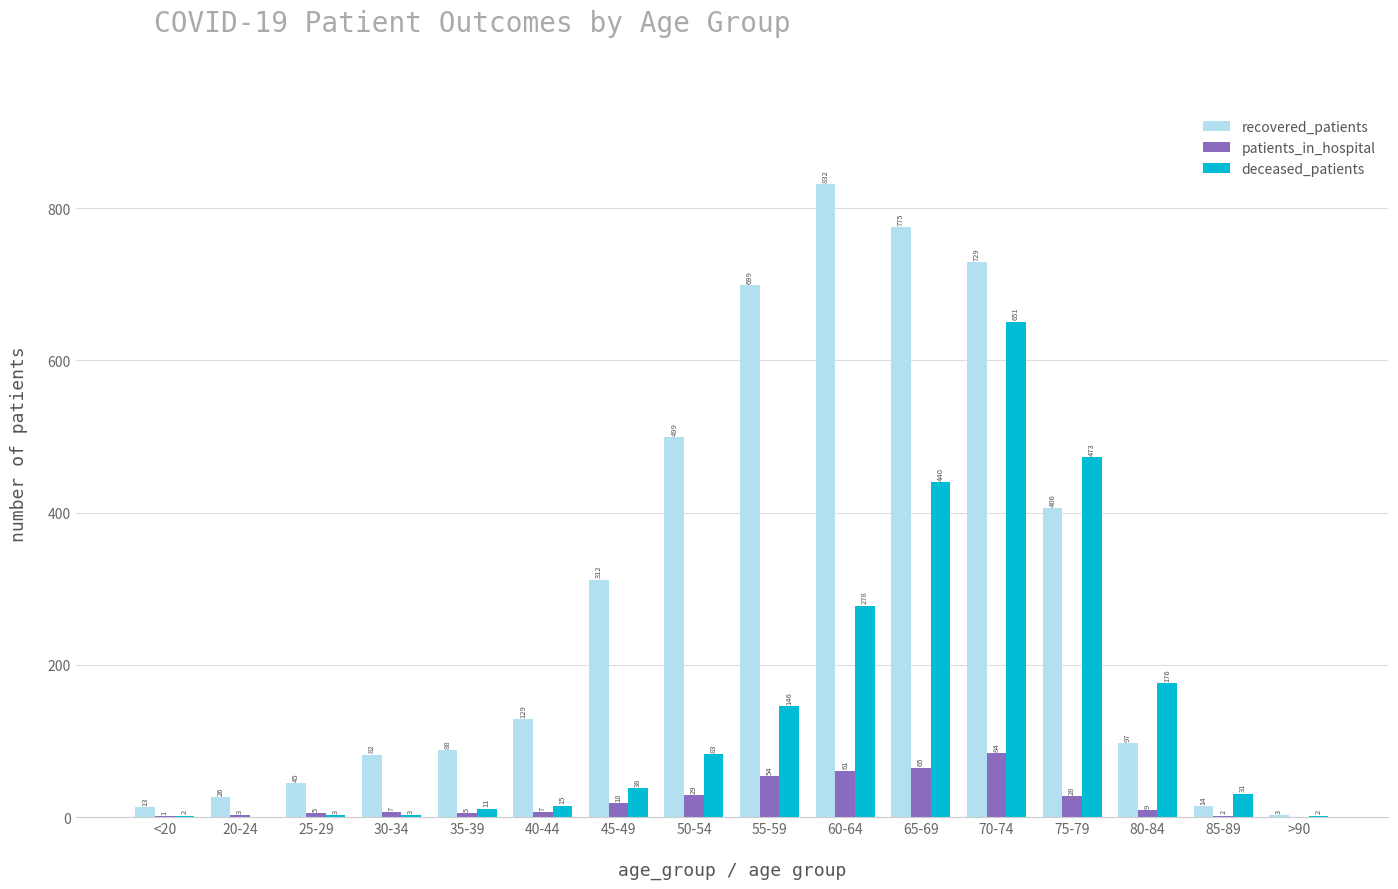

What is the sum of all deceased_patients values?

2352